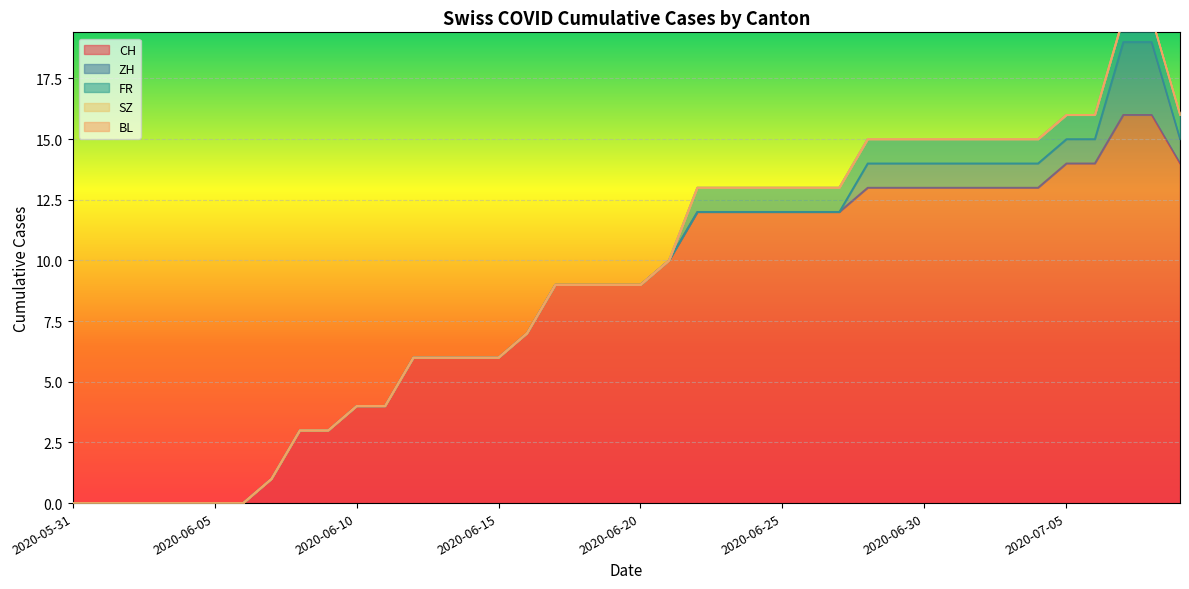

How many values in FR are above zero?

18